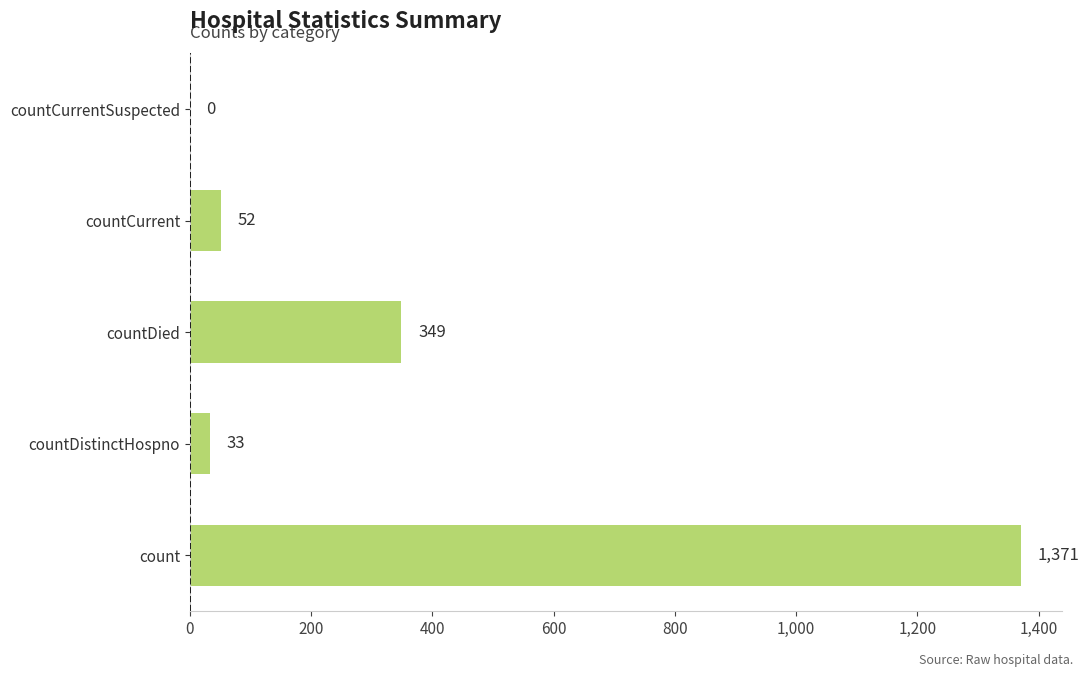

Which has a higher value, countCurrent or countCurrentSuspected?

countCurrent